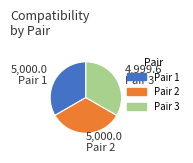

The Pair 2 slice represents 20% of the pie. True or false?

False